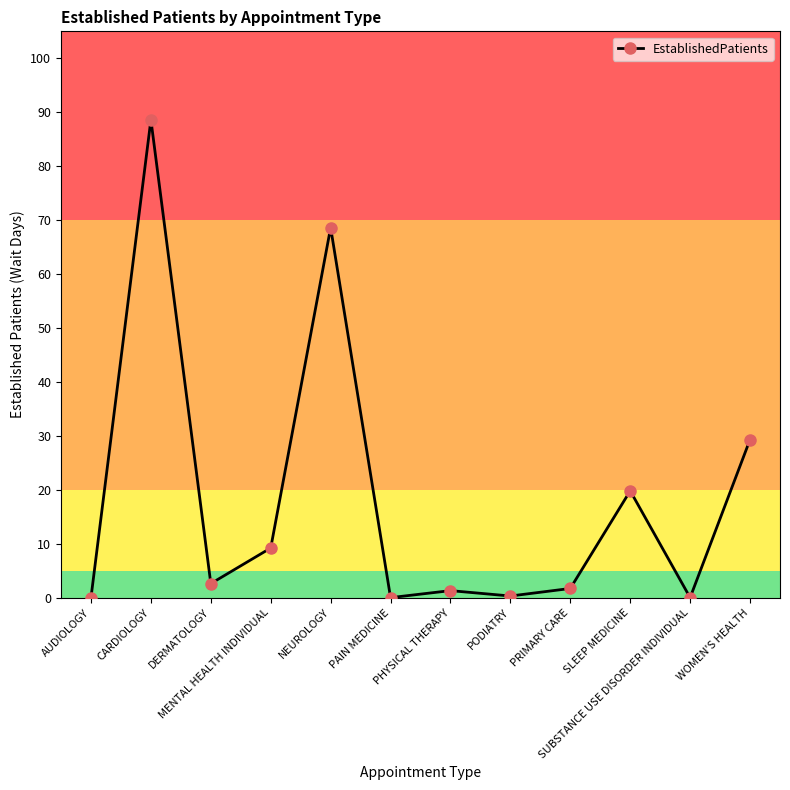

At which category does the data reach its first local peak?

CARDIOLOGY